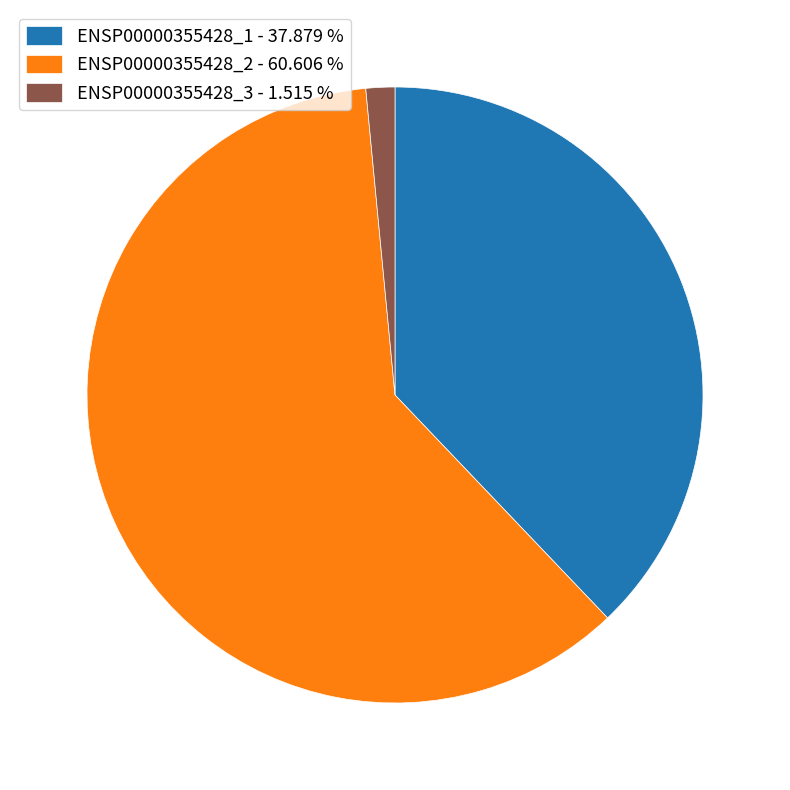

Which category has the smallest portion of the pie?

ENSP00000355428_3